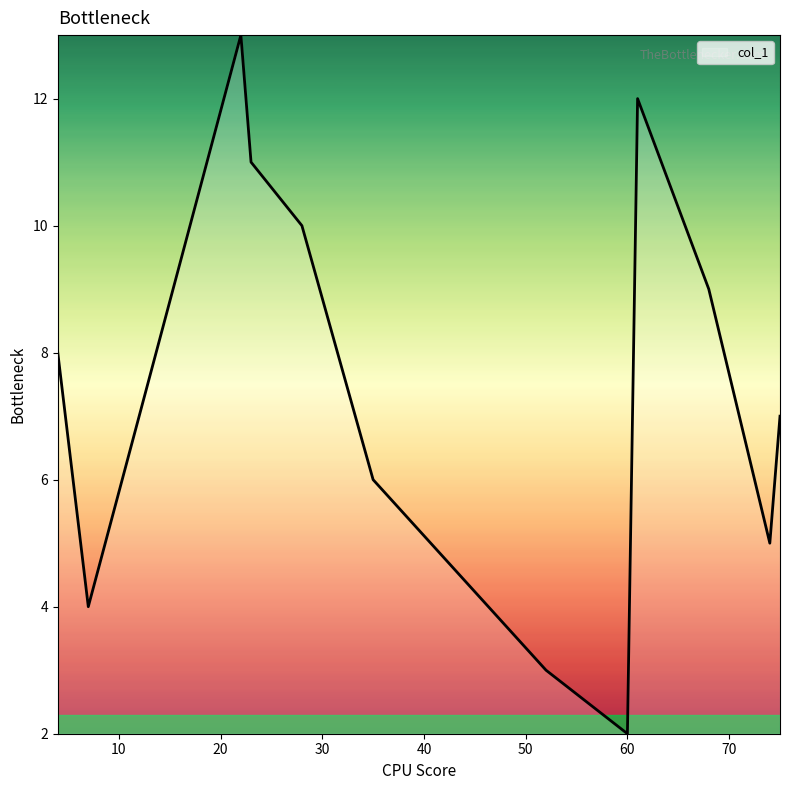

True or false: the data has more than 2 interior local peaks.

False